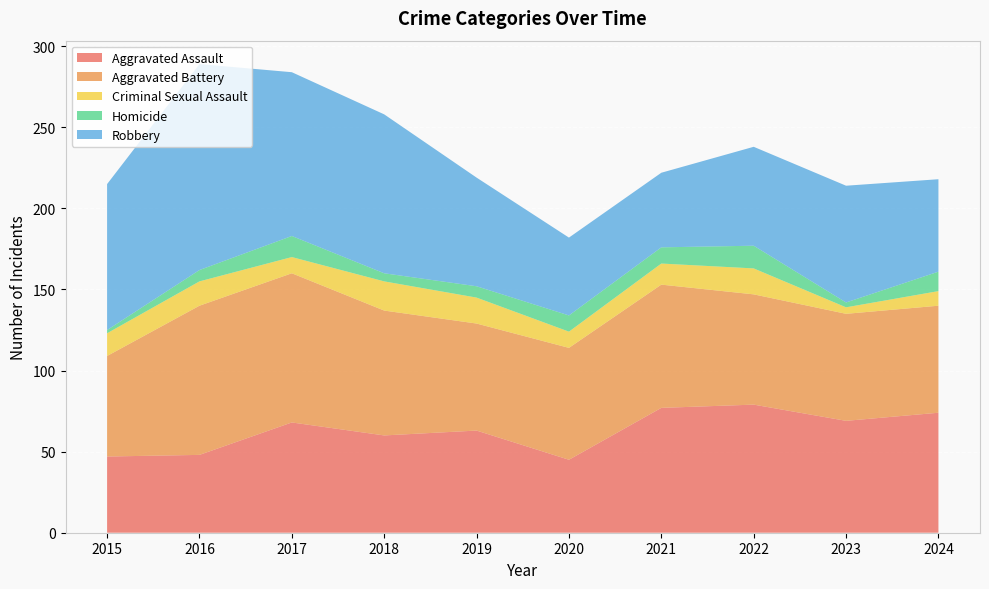

Reading left to right, list all the values displayed in this chart.

Aggravated Assault: 2015=47	2016=48	2017=68	2018=60	2019=63	2020=45	2021=77	2022=79	2023=69	2024=74
Aggravated Battery: 2015=62	2016=92	2017=92	2018=77	2019=66	2020=69	2021=76	2022=68	2023=66	2024=66
Criminal Sexual Assault: 2015=14	2016=15	2017=10	2018=18	2019=16	2020=10	2021=13	2022=16	2023=4	2024=9
Homicide: 2015=2	2016=7	2017=13	2018=5	2019=7	2020=10	2021=10	2022=14	2023=3	2024=12
Robbery: 2015=90	2016=127	2017=101	2018=98	2019=67	2020=48	2021=46	2022=61	2023=72	2024=57